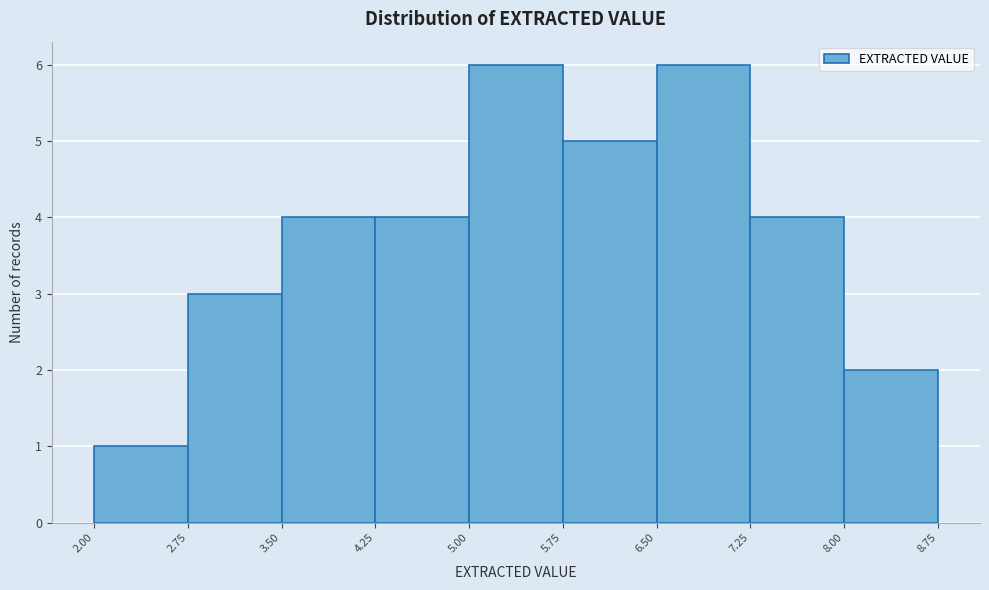

Reading left to right, list every bar in this chart as the range it spans on the x-axis followed by its height. The values are not printed on the chart, so give them approximately, as read against the axis.

2.00 to 2.75: 1
2.75 to 3.50: 3
3.50 to 4.25: 4
4.25 to 5.00: 4
5.00 to 5.75: 6
5.75 to 6.50: 5
6.50 to 7.25: 6
7.25 to 8.00: 4
8.00 to 8.75: 2